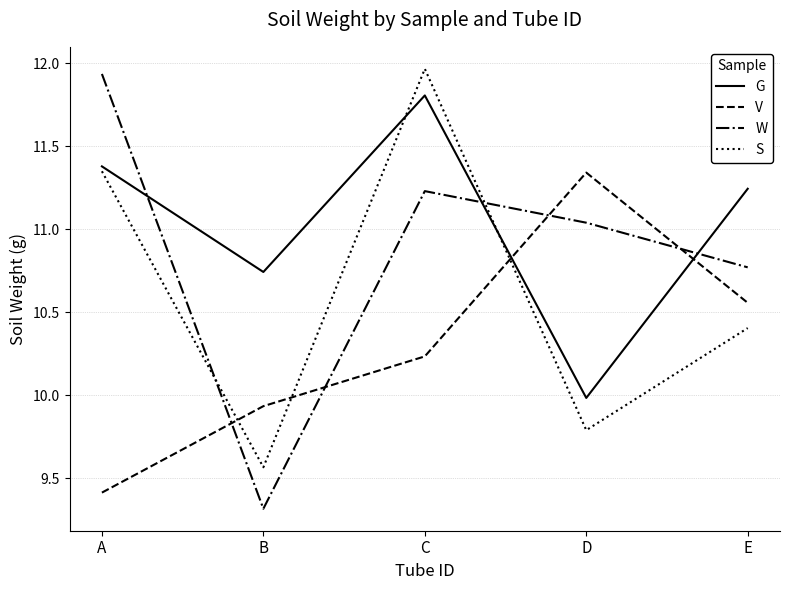

What is the sum of the S values at B and E?

20.0